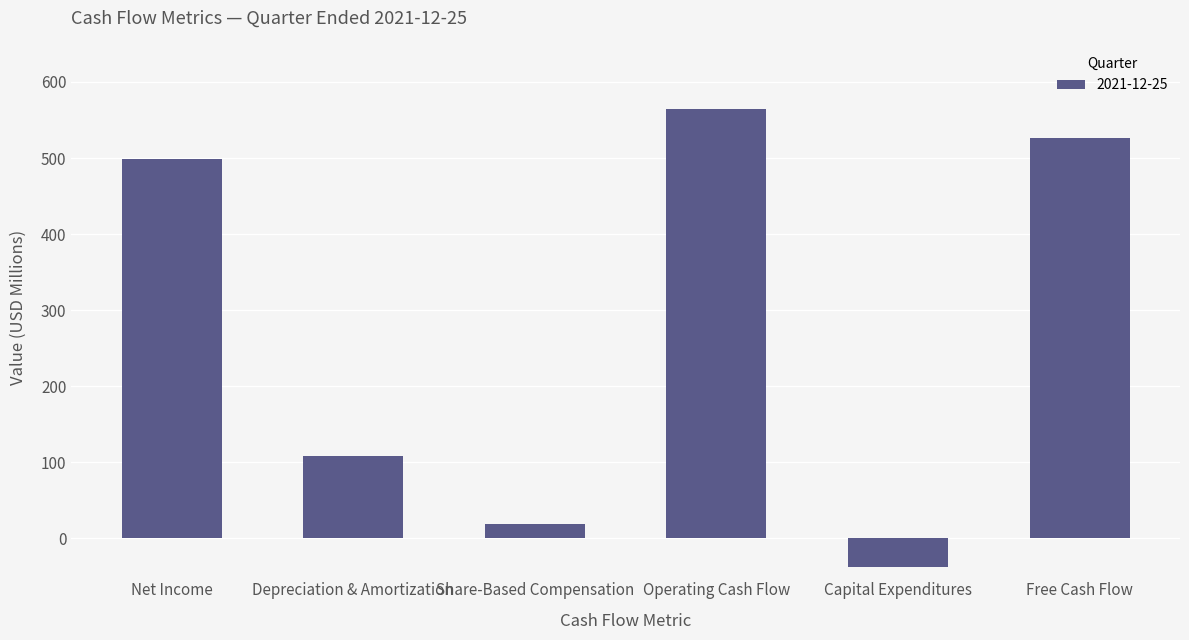

Count the number of categories in the chart.

6